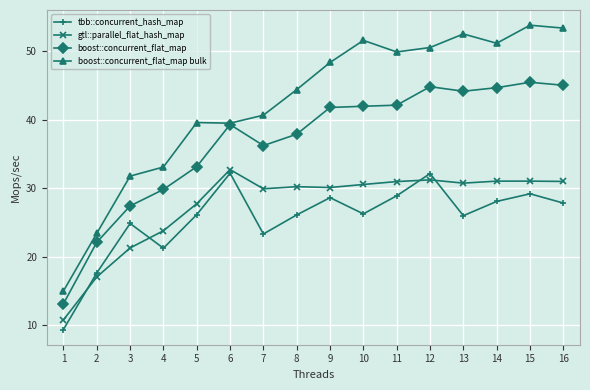

What is the value of the boost::concurrent_flat_map bulk point at the 13th from the left?

52.5